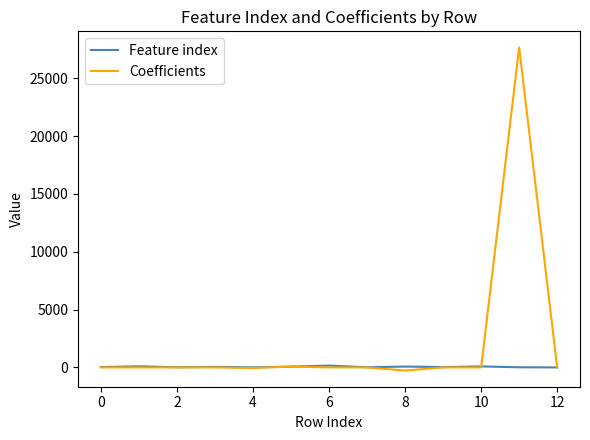

What are all the series names shown in the legend?

Feature index, Coefficients